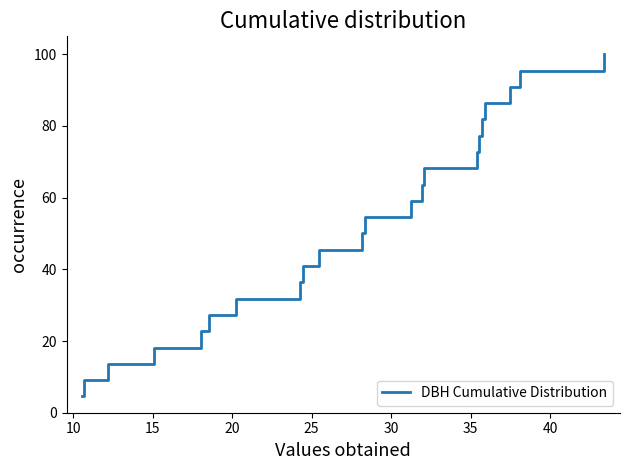

What is the greatest value displayed?

100.0